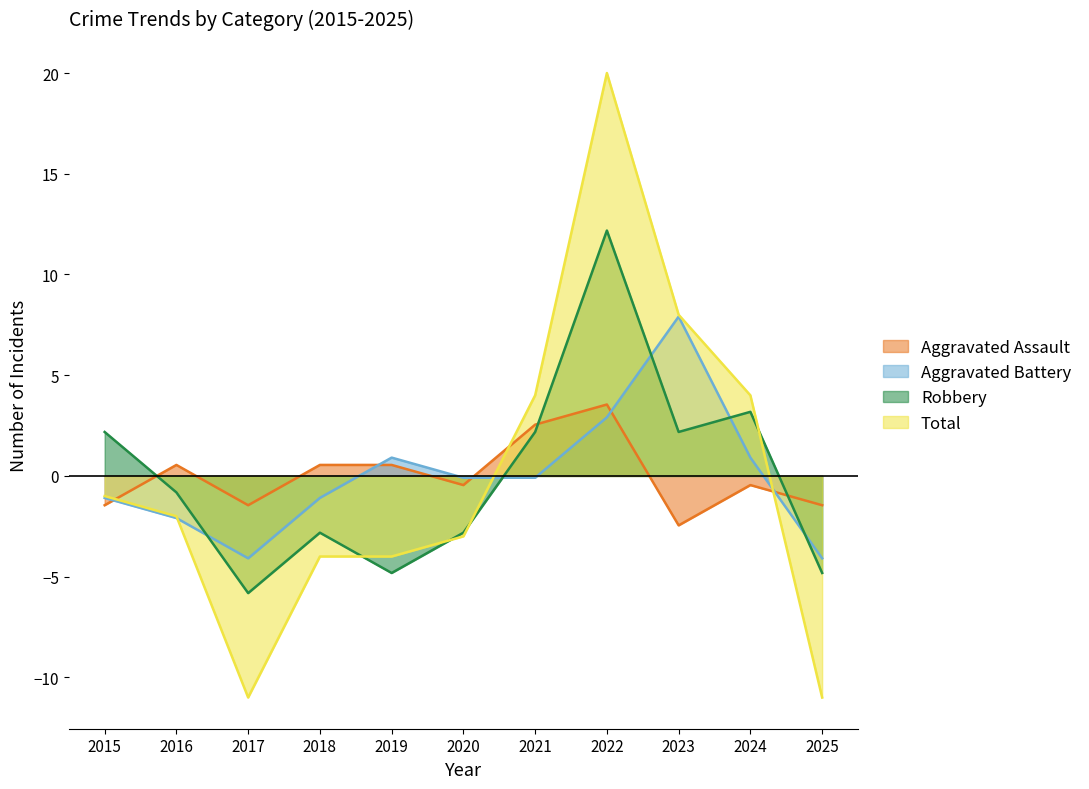

How many series are shown in this chart?

4